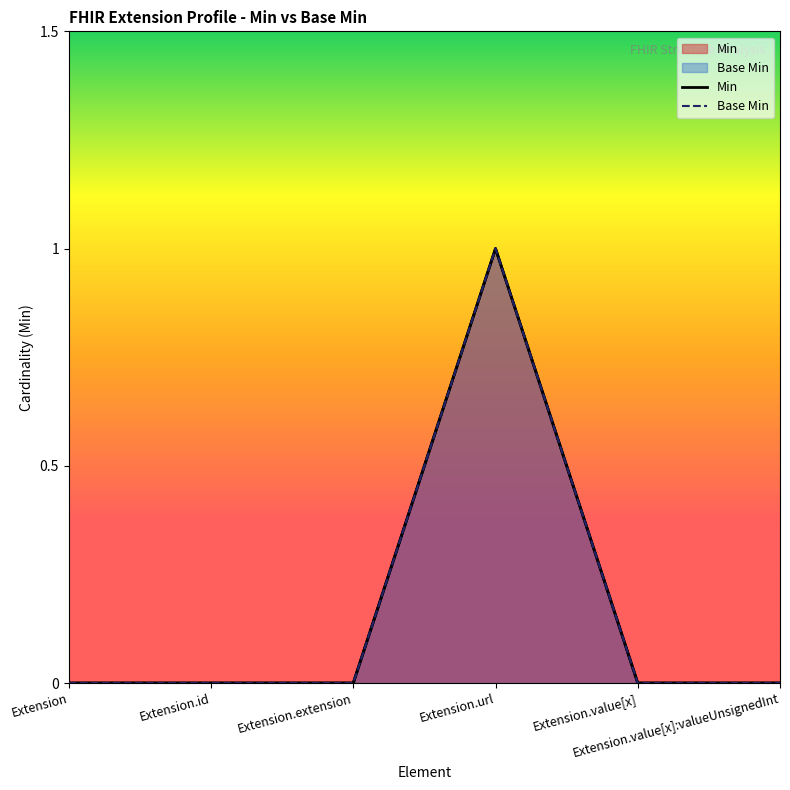

Does the chart display data point markers on the line(s)?

No